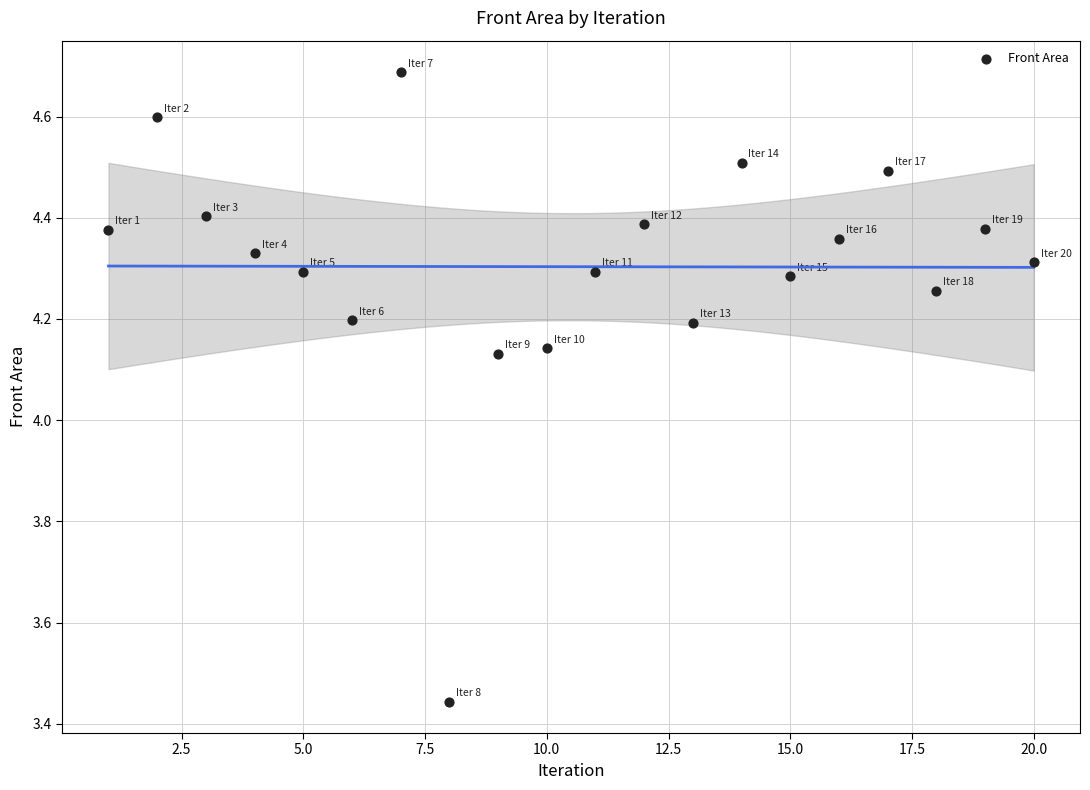

What is the range of Y values (max minus min)?

1.2